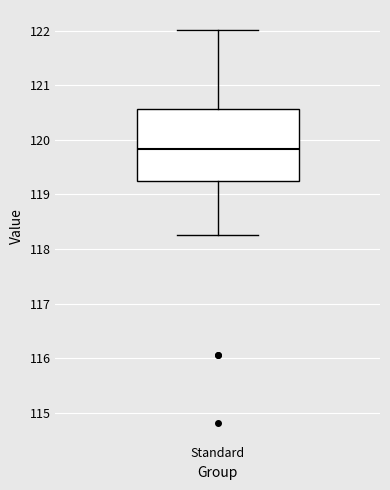

Read this box plot against the y-axis: the position of the median line, the range covered by the box, and the ends of both whiskers. The values are not printed on the chart, so give them approximately, as read against the axis.

median 119.8, box 119.2 to 120.6, whiskers 118.3 to 122.0